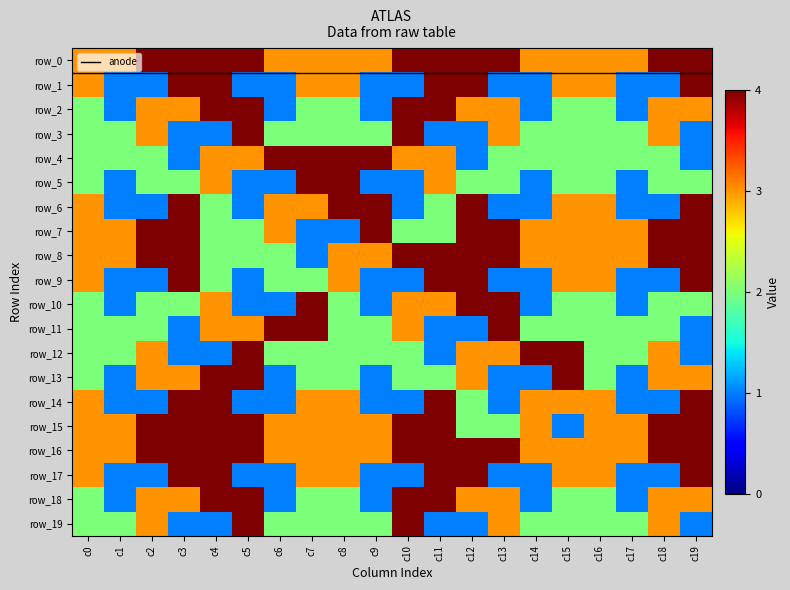

Reading left to right, what are all the values shown in this chart?

row_0: 3	3	4	4	4	4	3	3	3	3	4	4	4	4	3	3	3	3	4	4
row_1: 3	1	1	4	4	1	1	3	3	1	1	4	4	1	1	3	3	1	1	4
row_2: 2	1	3	3	4	4	1	2	2	1	4	4	3	3	1	2	2	1	3	3
row_3: 2	2	3	1	1	4	2	2	2	2	4	1	1	3	2	2	2	2	3	1
row_4: 2	2	2	1	3	3	4	4	4	4	3	3	1	2	2	2	2	2	2	1
row_5: 2	1	2	2	3	1	1	4	4	1	1	3	2	2	1	2	2	1	2	2
row_6: 3	1	1	4	2	1	3	3	4	4	1	2	4	1	1	3	3	1	1	4
row_7: 3	3	4	4	2	2	3	1	1	4	2	2	4	4	3	3	3	3	4	4
row_8: 3	3	4	4	2	2	2	1	3	3	4	4	4	4	3	3	3	3	4	4
row_9: 3	1	1	4	2	1	2	2	3	1	1	4	4	1	1	3	3	1	1	4
row_10: 2	1	2	2	3	1	1	4	2	1	3	3	4	4	1	2	2	1	2	2
row_11: 2	2	2	1	3	3	4	4	2	2	3	1	1	4	2	2	2	2	2	1
row_12: 2	2	3	1	1	4	2	2	2	2	2	1	3	3	4	4	2	2	3	1
row_13: 2	1	3	3	4	4	1	2	2	1	2	2	3	1	1	4	2	1	3	3
row_14: 3	1	1	4	4	1	1	3	3	1	1	4	2	1	3	3	3	1	1	4
row_15: 3	3	4	4	4	4	3	3	3	3	4	4	2	2	3	1	3	3	4	4
row_16: 3	3	4	4	4	4	3	3	3	3	4	4	4	4	3	3	3	3	4	4
row_17: 3	1	1	4	4	1	1	3	3	1	1	4	4	1	1	3	3	1	1	4
row_18: 2	1	3	3	4	4	1	2	2	1	4	4	3	3	1	2	2	1	3	3
row_19: 2	2	3	1	1	4	2	2	2	2	4	1	1	3	2	2	2	2	3	1